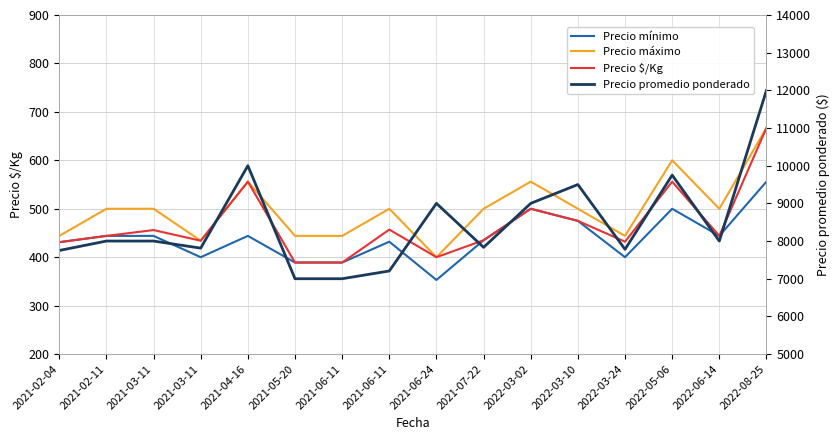

Reading left to right, list all the values displayed in this chart.

Precio mínimo: 431	444	444	400	444	389	389	432	353	435	500	475	400	500	444	556
Precio máximo: 444	500	500	434	556	444	444	500	400	500	556	500	444	600	500	667
Precio $/Kg: 431	444	456	434	556	389	389	457	400	435	500	475	432	556	444	667
Precio promedio ponderado: 7750	8000	8000	7812	10000	7000	7000	7206	9000	7833	9000	9500	7780	9750	8000	12000